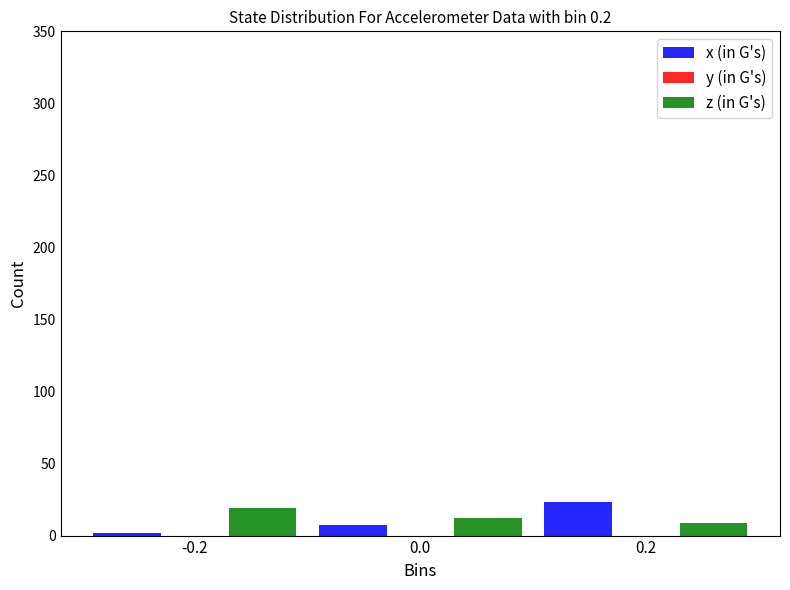

How many series are shown in this chart?

2